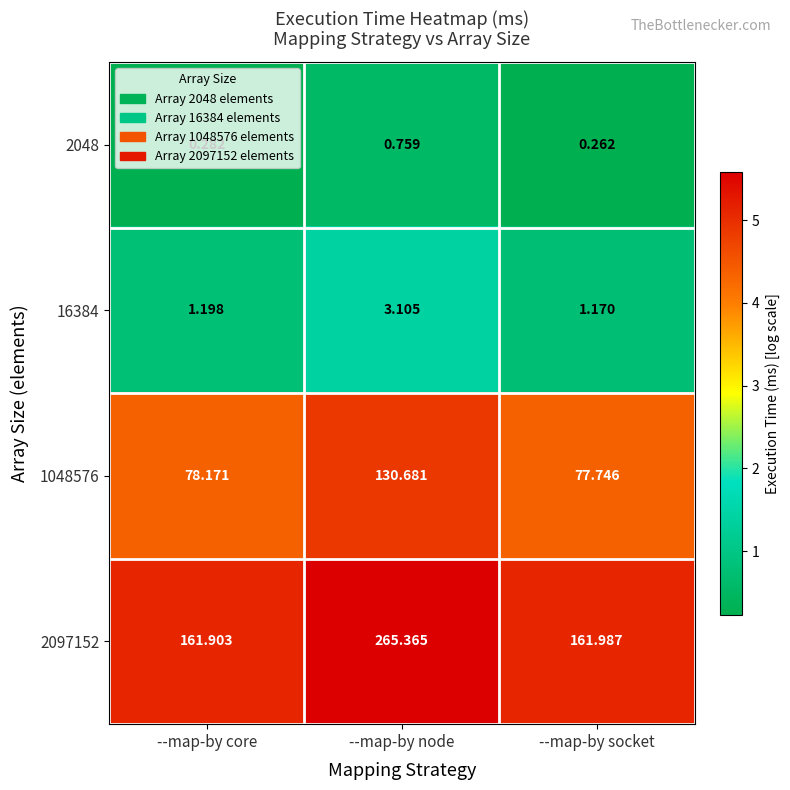

Which category has the lowest value across all series?

--map-by socket